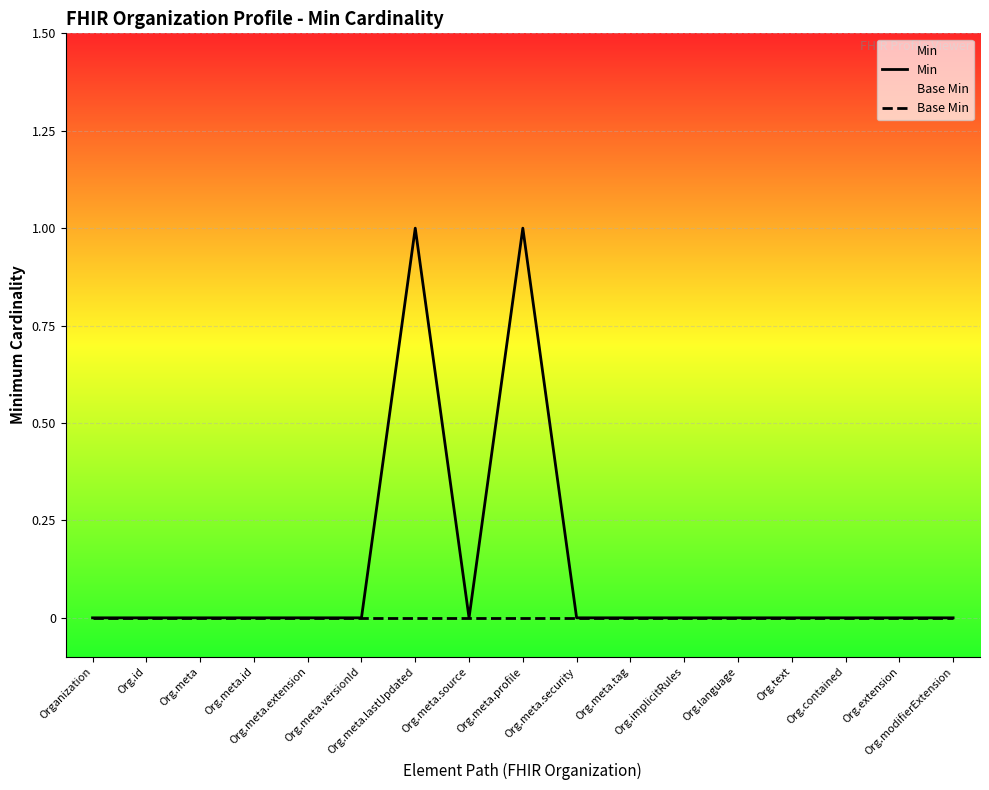

Which has a higher value, Org.meta.source or Org.meta.tag?

Org.meta.source